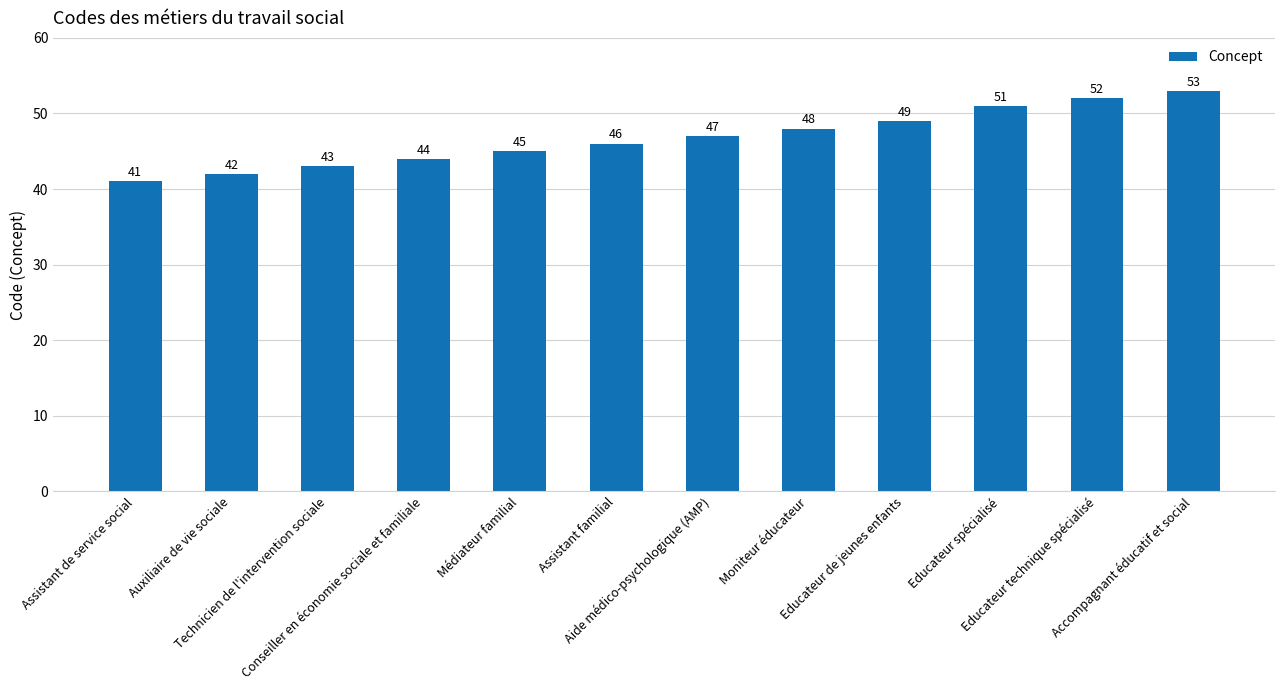

Which has a higher value, Accompagnant éducatif et social or Educateur technique spécialisé?

Accompagnant éducatif et social